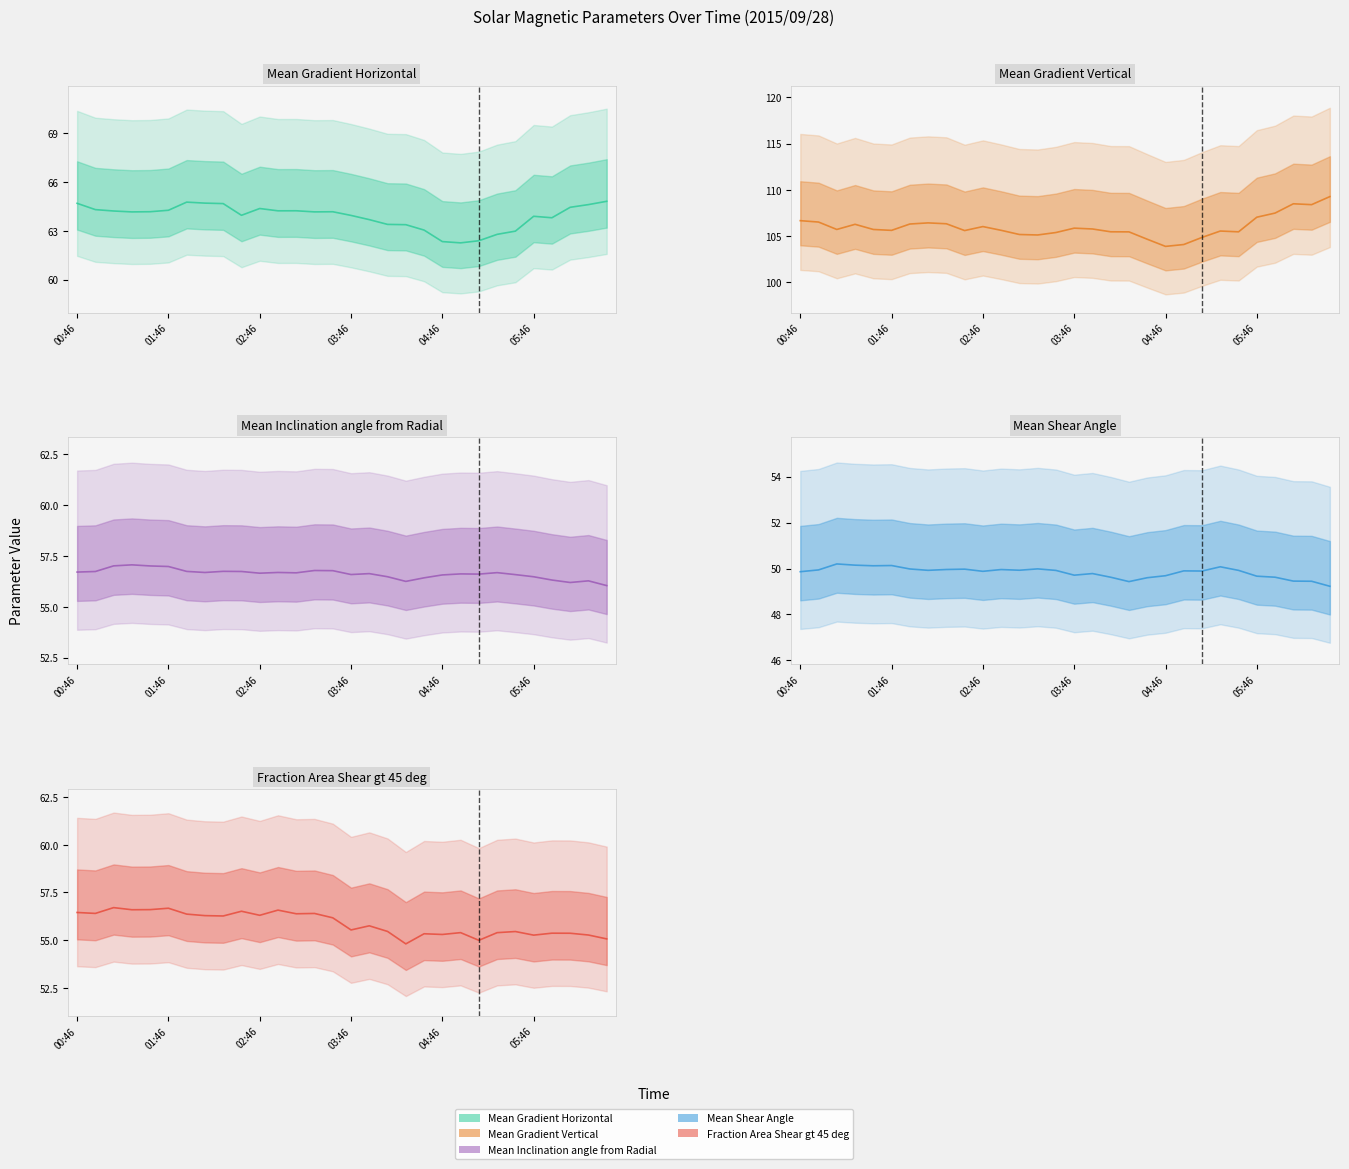

What is the difference between the highest and lowest values at 02:22?

56.4